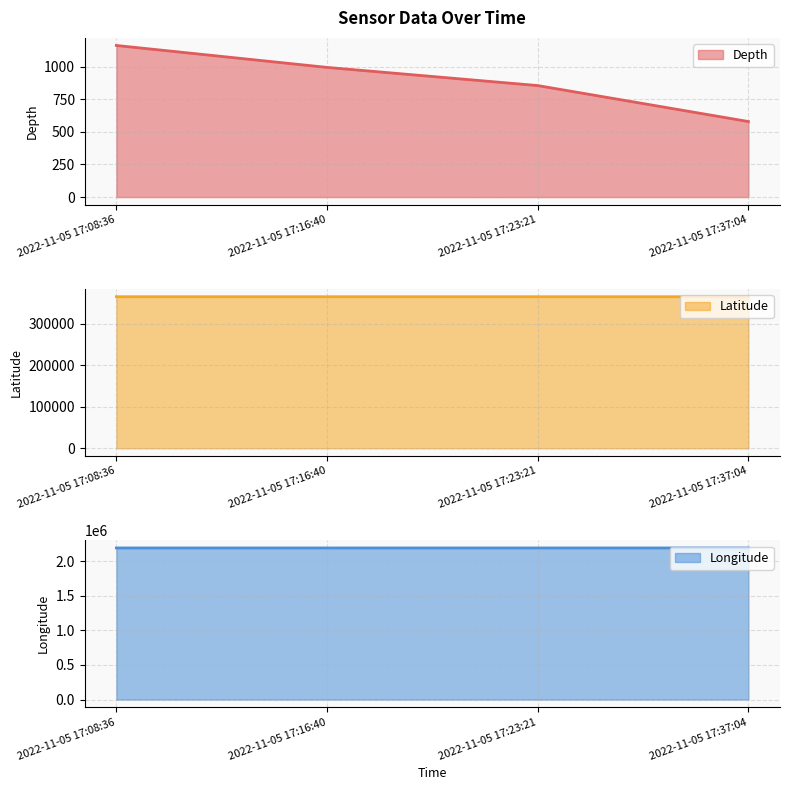

Which series has the widest spread of values?

Depth